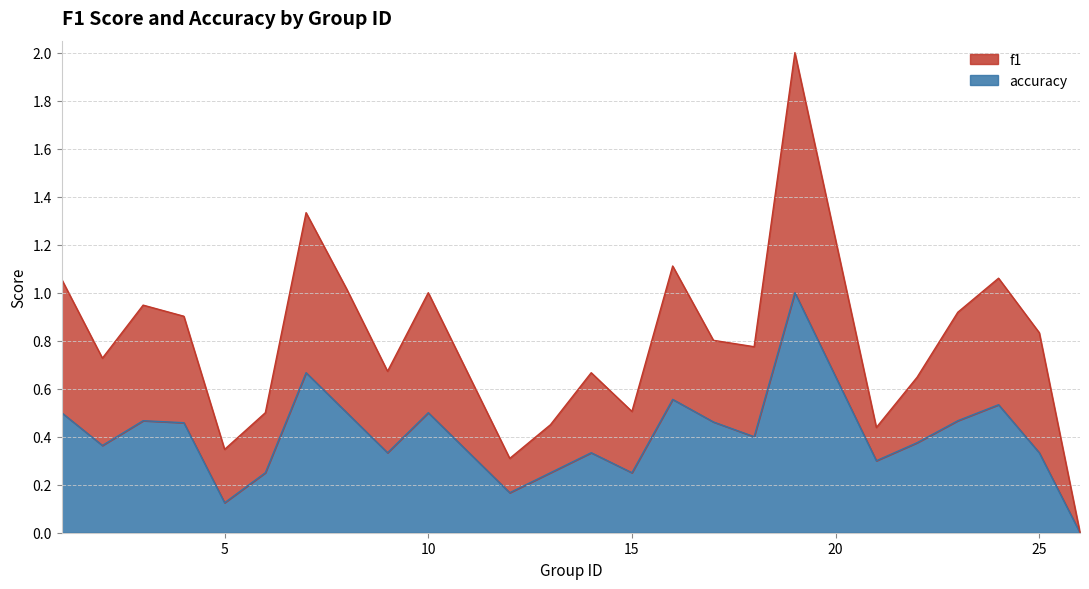

List the series in order of their peak value, lowest first.

accuracy, f1